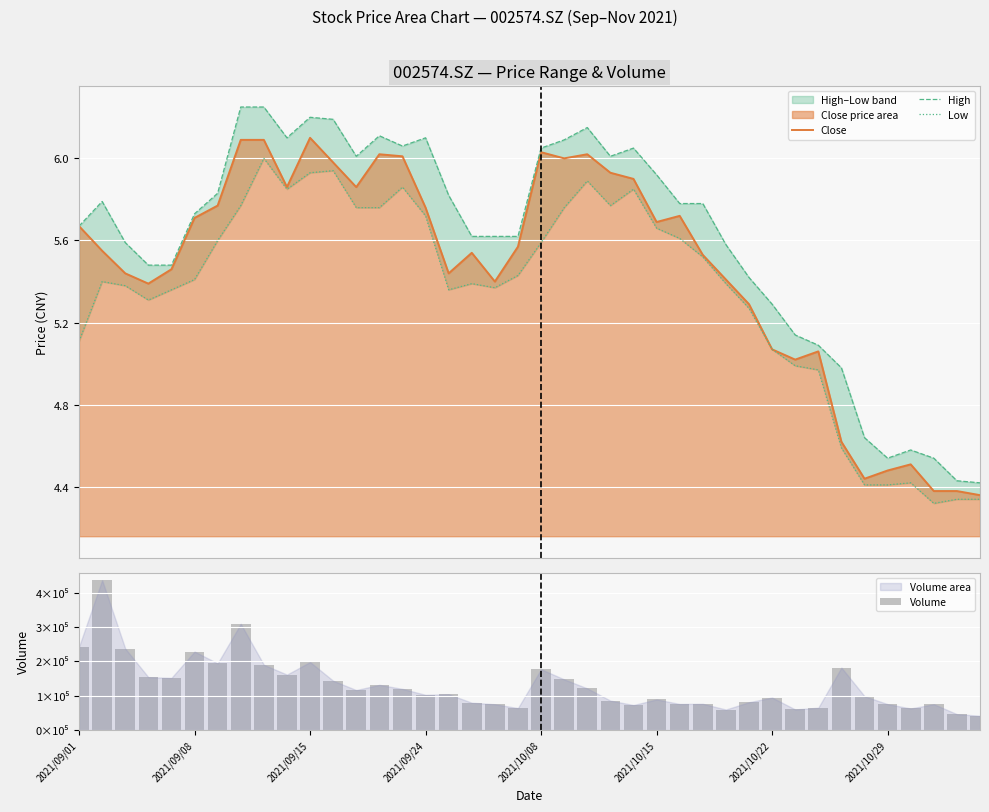

What is the greatest value displayed?

436387.4